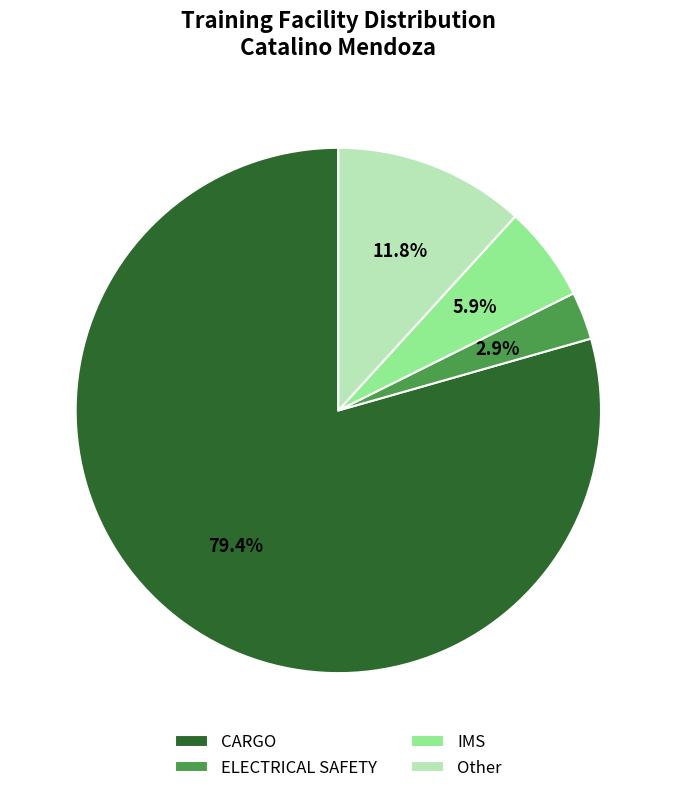

Between CARGO and ELECTRICAL SAFETY, which is larger?

CARGO